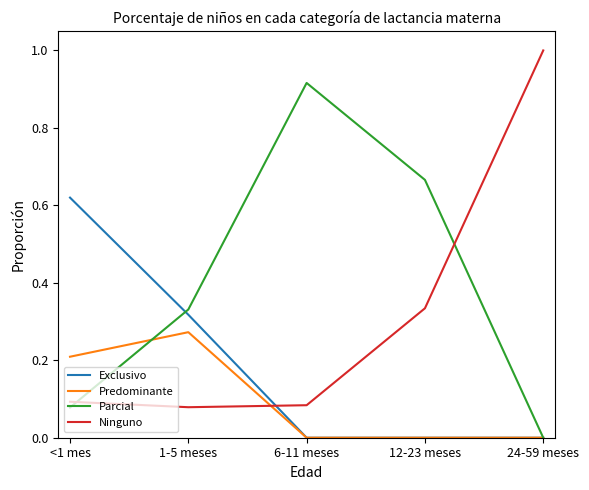

What is the total value across all series at <1 mes?

1.0